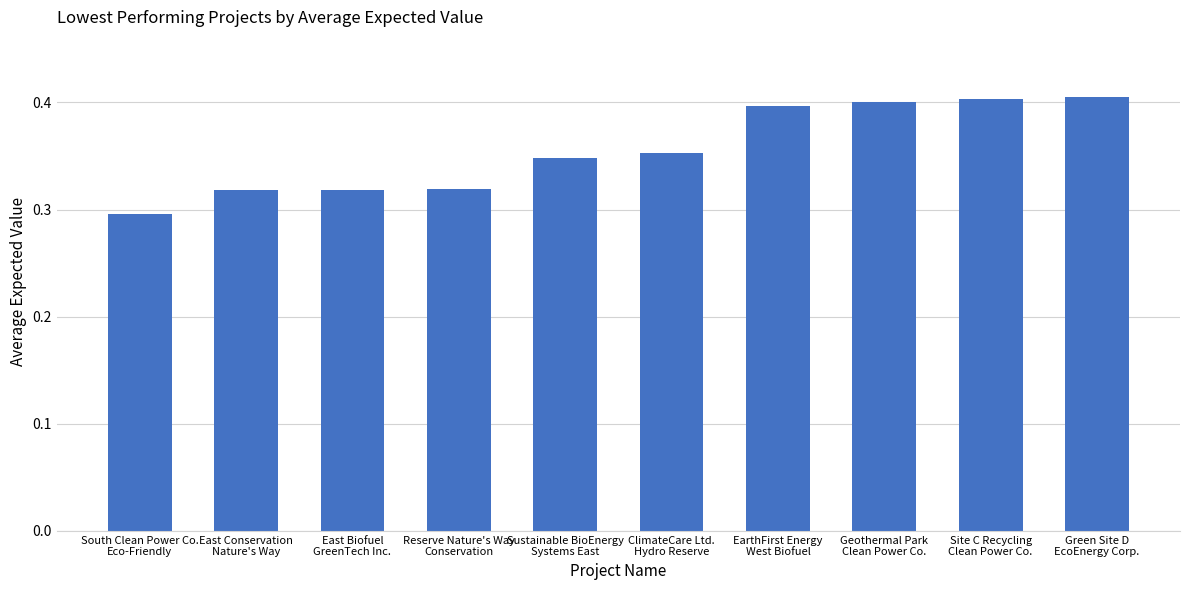

What is the difference between the second highest and minimum values?

0.1